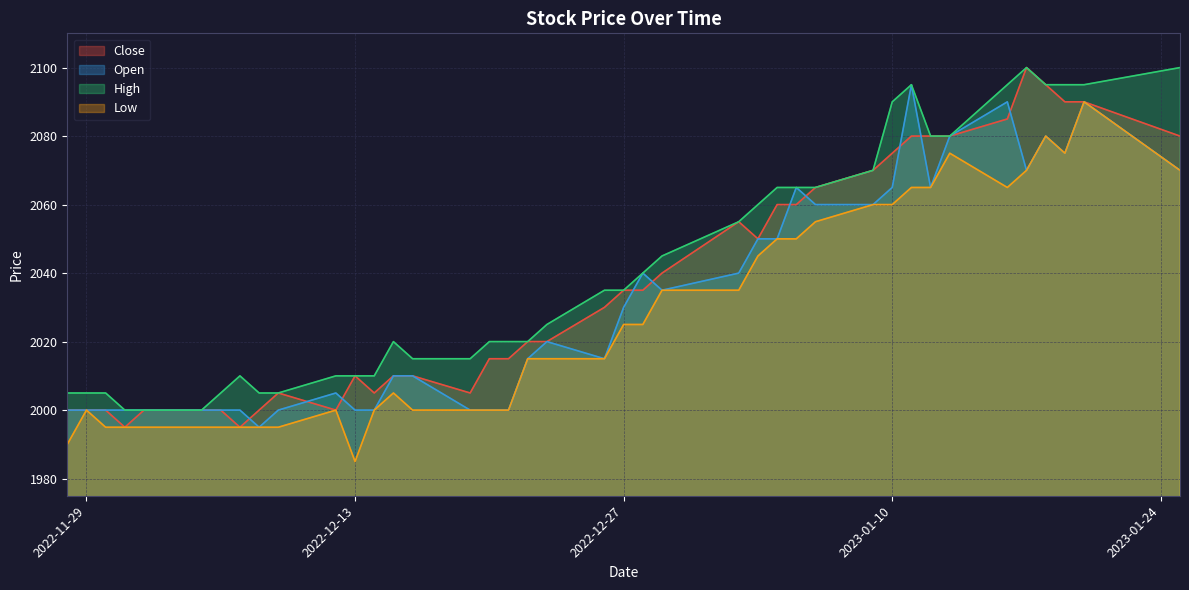

How many lines are shown in the chart?

4